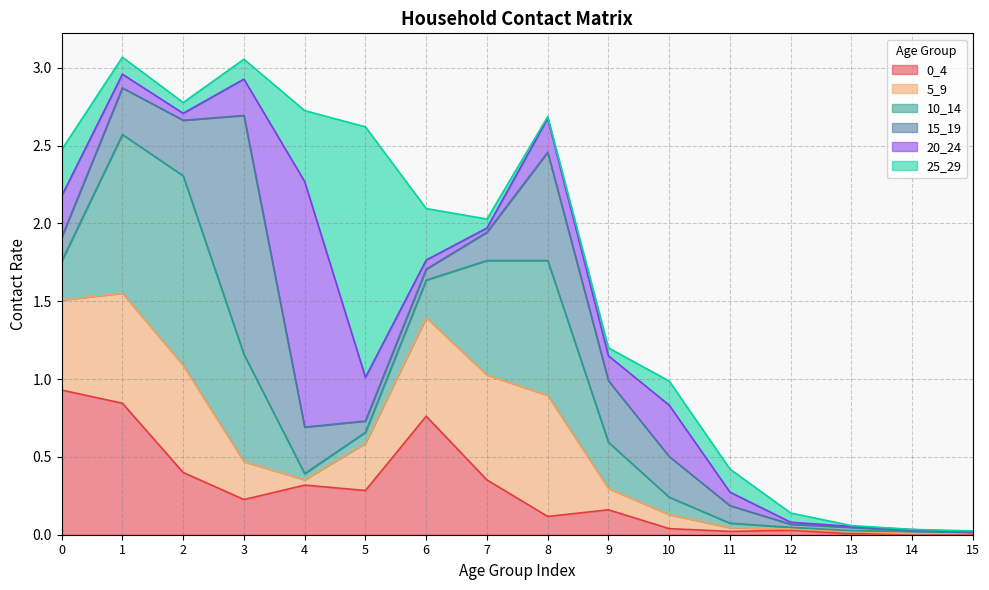

What are all the series names shown in the legend?

0_4, 5_9, 10_14, 15_19, 20_24, 25_29